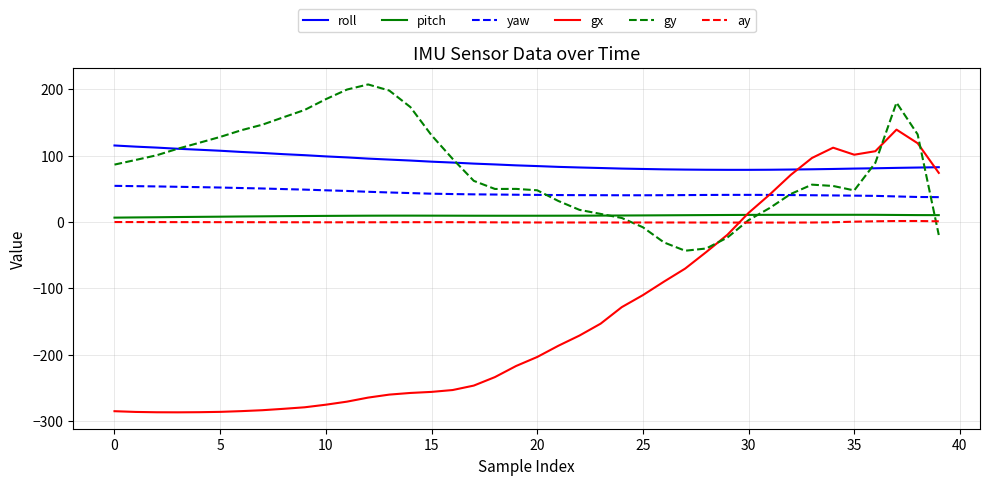

What is the greatest value displayed?

207.3